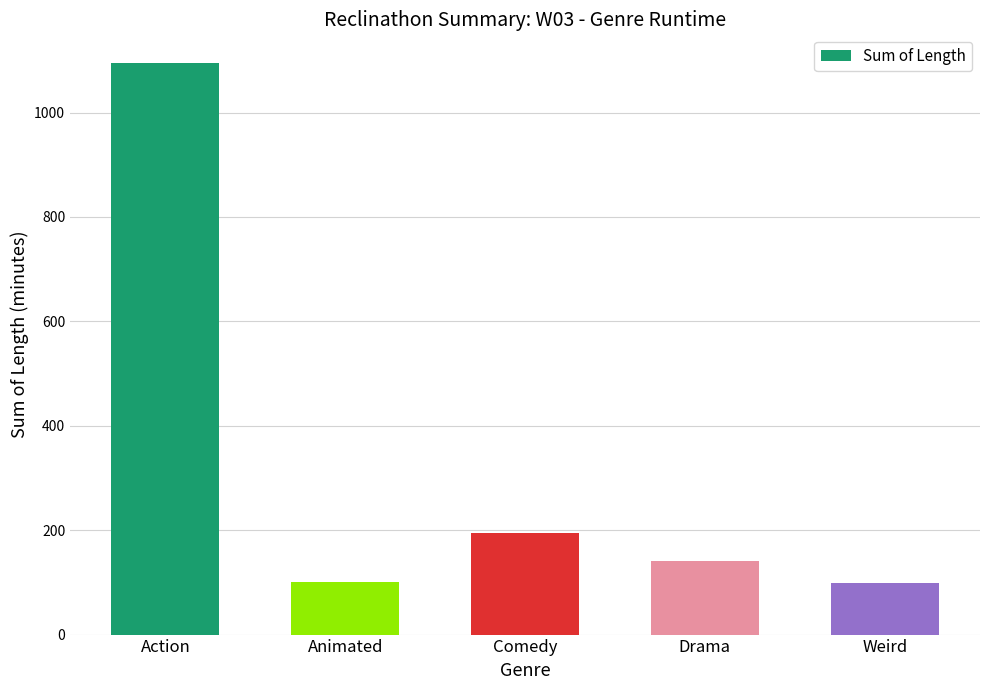

What is the label of the 1st bar from the right?

Weird